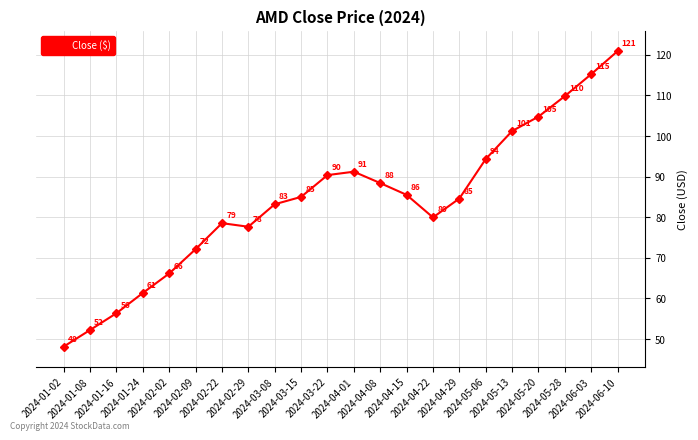

What is the maximum value shown in the chart?

120.9